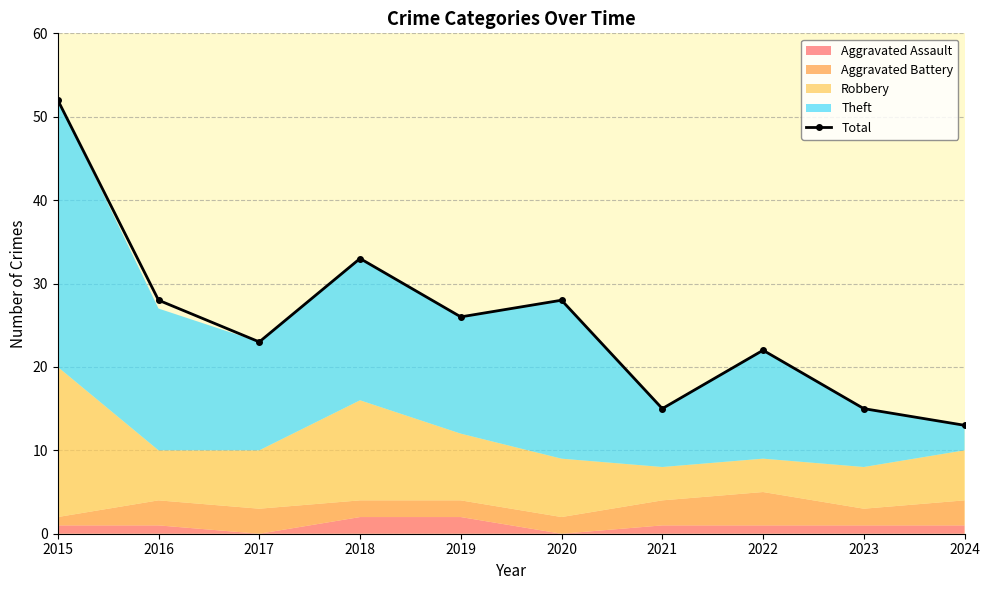

At which label does the data first exceed 26?

2015